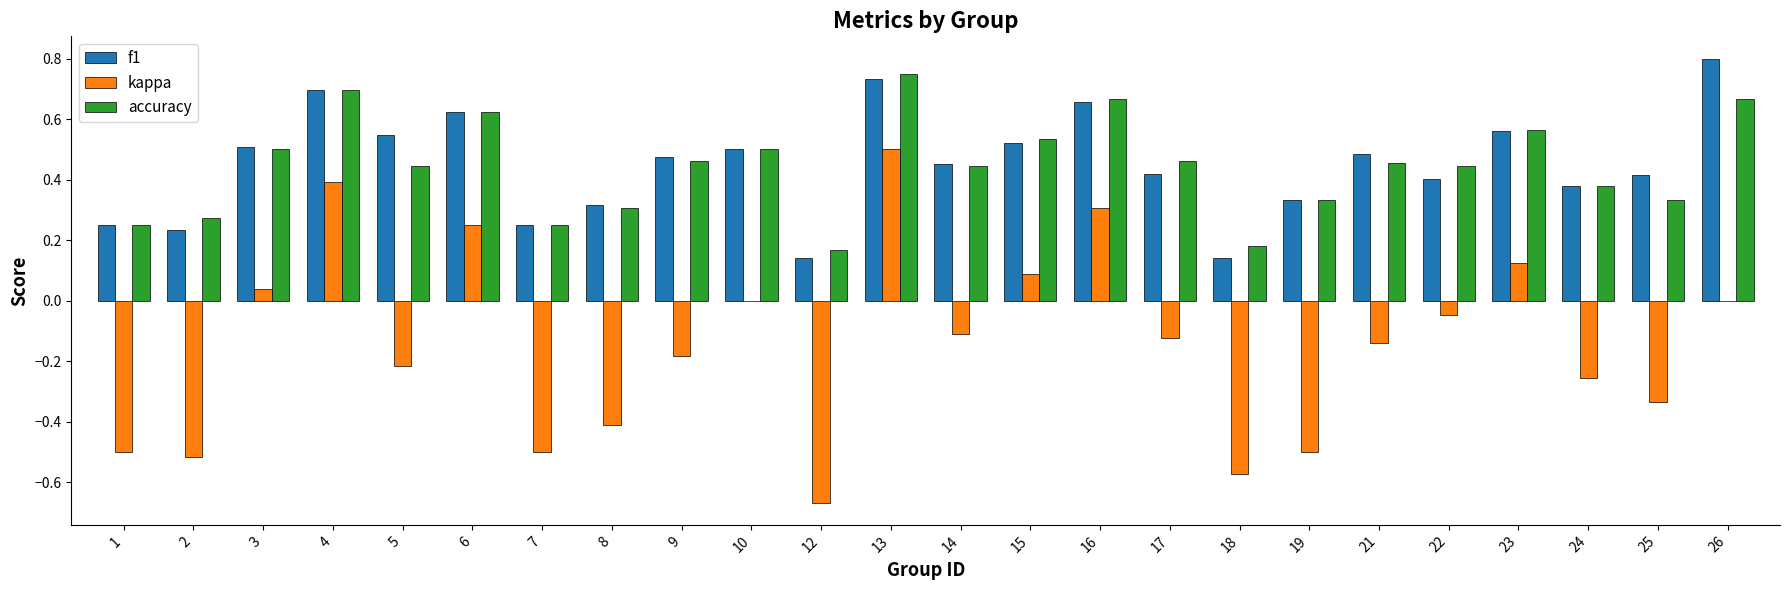

Which series changed the most between 16 and 17?

kappa